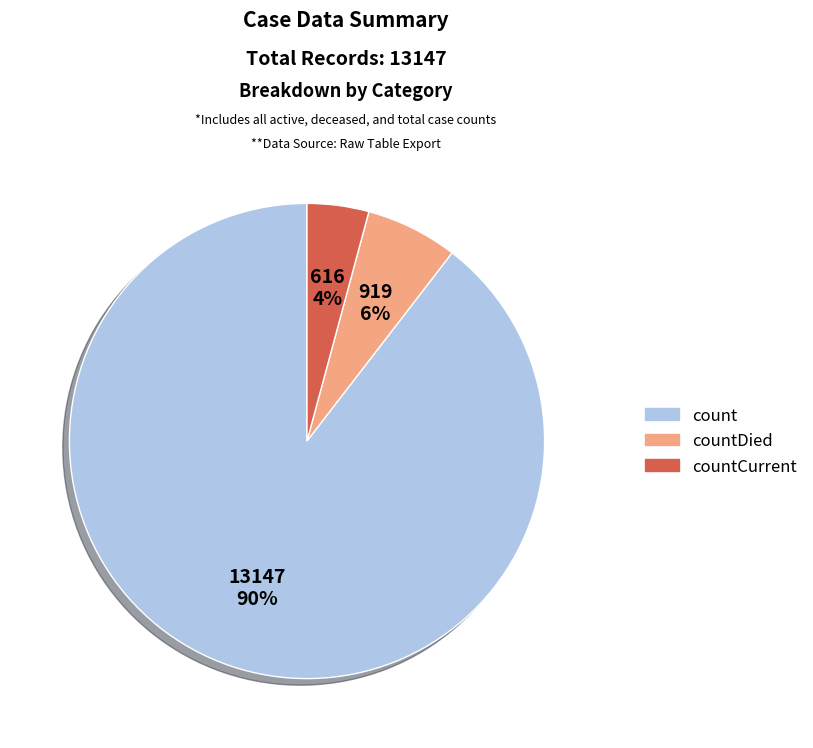

To the nearest percent, what is the average slice percentage?

33%